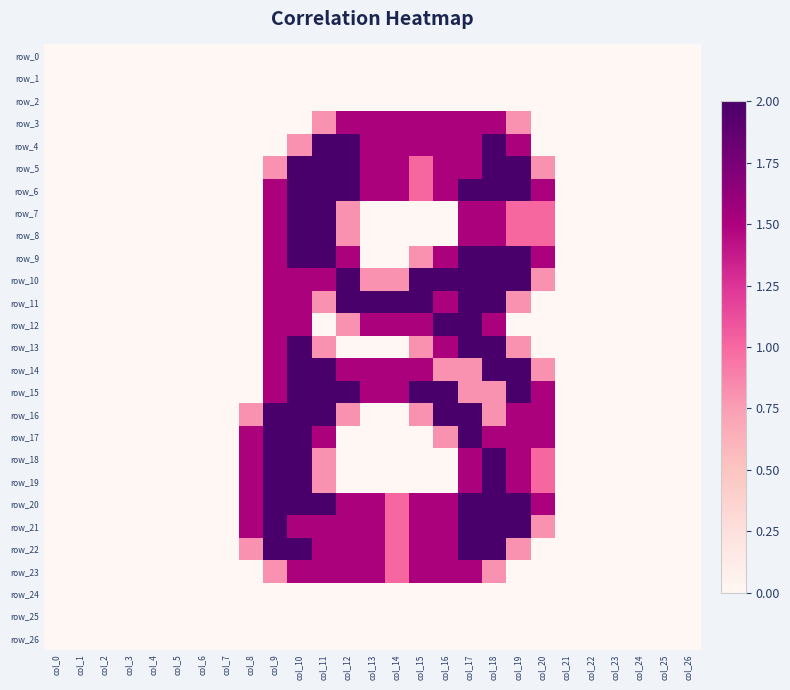

Reading right to left, transcribe all the data shown in this chart.

row_0: 0.0	0.0	0.0	0.0	0.0	0.0	0.0	0.0	0.0	0.0	0.0	0.0	0.0	0.0	0.0	0.0	0.0	0.0	0.0	0.0	0.0	0.0	0.0	0.0	0.0	0.0	0.0
row_1: 0.0	0.0	0.0	0.0	0.0	0.0	0.0	0.0	0.0	0.0	0.0	0.0	0.0	0.0	0.0	0.0	0.0	0.0	0.0	0.0	0.0	0.0	0.0	0.0	0.0	0.0	0.0
row_2: 0.0	0.0	0.0	0.0	0.0	0.0	0.0	0.0	0.0	0.0	0.0	0.0	0.0	0.0	0.0	0.0	0.0	0.0	0.0	0.0	0.0	0.0	0.0	0.0	0.0	0.0	0.0
row_3: 0.0	0.0	0.0	0.0	0.0	0.0	0.0	0.8	1.5	1.5	1.5	1.5	1.5	1.5	1.5	0.8	0.0	0.0	0.0	0.0	0.0	0.0	0.0	0.0	0.0	0.0	0.0
row_4: 0.0	0.0	0.0	0.0	0.0	0.0	0.0	1.5	2.0	1.5	1.5	1.5	1.5	1.5	2.0	2.0	0.8	0.0	0.0	0.0	0.0	0.0	0.0	0.0	0.0	0.0	0.0
row_5: 0.0	0.0	0.0	0.0	0.0	0.0	0.8	2.0	2.0	1.5	1.5	1.0	1.5	1.5	2.0	2.0	2.0	0.8	0.0	0.0	0.0	0.0	0.0	0.0	0.0	0.0	0.0
row_6: 0.0	0.0	0.0	0.0	0.0	0.0	1.5	2.0	2.0	2.0	1.5	1.0	1.5	1.5	2.0	2.0	2.0	1.5	0.0	0.0	0.0	0.0	0.0	0.0	0.0	0.0	0.0
row_7: 0.0	0.0	0.0	0.0	0.0	0.0	1.0	1.0	1.5	1.5	0.0	0.0	0.0	0.0	0.8	2.0	2.0	1.5	0.0	0.0	0.0	0.0	0.0	0.0	0.0	0.0	0.0
row_8: 0.0	0.0	0.0	0.0	0.0	0.0	1.0	1.0	1.5	1.5	0.0	0.0	0.0	0.0	0.8	2.0	2.0	1.5	0.0	0.0	0.0	0.0	0.0	0.0	0.0	0.0	0.0
row_9: 0.0	0.0	0.0	0.0	0.0	0.0	1.5	2.0	2.0	2.0	1.5	0.8	0.0	0.0	1.5	2.0	2.0	1.5	0.0	0.0	0.0	0.0	0.0	0.0	0.0	0.0	0.0
row_10: 0.0	0.0	0.0	0.0	0.0	0.0	0.8	2.0	2.0	2.0	2.0	2.0	0.8	0.8	2.0	1.5	1.5	1.5	0.0	0.0	0.0	0.0	0.0	0.0	0.0	0.0	0.0
row_11: 0.0	0.0	0.0	0.0	0.0	0.0	0.0	0.8	2.0	2.0	1.5	2.0	2.0	2.0	2.0	0.8	1.5	1.5	0.0	0.0	0.0	0.0	0.0	0.0	0.0	0.0	0.0
row_12: 0.0	0.0	0.0	0.0	0.0	0.0	0.0	0.0	1.5	2.0	2.0	1.5	1.5	1.5	0.8	0.0	1.5	1.5	0.0	0.0	0.0	0.0	0.0	0.0	0.0	0.0	0.0
row_13: 0.0	0.0	0.0	0.0	0.0	0.0	0.0	0.8	2.0	2.0	1.5	0.8	0.0	0.0	0.0	0.8	2.0	1.5	0.0	0.0	0.0	0.0	0.0	0.0	0.0	0.0	0.0
row_14: 0.0	0.0	0.0	0.0	0.0	0.0	0.8	2.0	2.0	0.8	0.8	1.5	1.5	1.5	1.5	2.0	2.0	1.5	0.0	0.0	0.0	0.0	0.0	0.0	0.0	0.0	0.0
row_15: 0.0	0.0	0.0	0.0	0.0	0.0	1.5	2.0	0.8	0.8	2.0	2.0	1.5	1.5	2.0	2.0	2.0	1.5	0.0	0.0	0.0	0.0	0.0	0.0	0.0	0.0	0.0
row_16: 0.0	0.0	0.0	0.0	0.0	0.0	1.5	1.5	0.8	2.0	2.0	0.8	0.0	0.0	0.8	2.0	2.0	2.0	0.8	0.0	0.0	0.0	0.0	0.0	0.0	0.0	0.0
row_17: 0.0	0.0	0.0	0.0	0.0	0.0	1.5	1.5	1.5	2.0	0.8	0.0	0.0	0.0	0.0	1.5	2.0	2.0	1.5	0.0	0.0	0.0	0.0	0.0	0.0	0.0	0.0
row_18: 0.0	0.0	0.0	0.0	0.0	0.0	1.0	1.5	2.0	1.5	0.0	0.0	0.0	0.0	0.0	0.8	2.0	2.0	1.5	0.0	0.0	0.0	0.0	0.0	0.0	0.0	0.0
row_19: 0.0	0.0	0.0	0.0	0.0	0.0	1.0	1.5	2.0	1.5	0.0	0.0	0.0	0.0	0.0	0.8	2.0	2.0	1.5	0.0	0.0	0.0	0.0	0.0	0.0	0.0	0.0
row_20: 0.0	0.0	0.0	0.0	0.0	0.0	1.5	2.0	2.0	2.0	1.5	1.5	1.0	1.5	1.5	2.0	2.0	2.0	1.5	0.0	0.0	0.0	0.0	0.0	0.0	0.0	0.0
row_21: 0.0	0.0	0.0	0.0	0.0	0.0	0.8	2.0	2.0	2.0	1.5	1.5	1.0	1.5	1.5	1.5	1.5	2.0	1.5	0.0	0.0	0.0	0.0	0.0	0.0	0.0	0.0
row_22: 0.0	0.0	0.0	0.0	0.0	0.0	0.0	0.8	2.0	2.0	1.5	1.5	1.0	1.5	1.5	1.5	2.0	2.0	0.8	0.0	0.0	0.0	0.0	0.0	0.0	0.0	0.0
row_23: 0.0	0.0	0.0	0.0	0.0	0.0	0.0	0.0	0.8	1.5	1.5	1.5	1.0	1.5	1.5	1.5	1.5	0.8	0.0	0.0	0.0	0.0	0.0	0.0	0.0	0.0	0.0
row_24: 0.0	0.0	0.0	0.0	0.0	0.0	0.0	0.0	0.0	0.0	0.0	0.0	0.0	0.0	0.0	0.0	0.0	0.0	0.0	0.0	0.0	0.0	0.0	0.0	0.0	0.0	0.0
row_25: 0.0	0.0	0.0	0.0	0.0	0.0	0.0	0.0	0.0	0.0	0.0	0.0	0.0	0.0	0.0	0.0	0.0	0.0	0.0	0.0	0.0	0.0	0.0	0.0	0.0	0.0	0.0
row_26: 0.0	0.0	0.0	0.0	0.0	0.0	0.0	0.0	0.0	0.0	0.0	0.0	0.0	0.0	0.0	0.0	0.0	0.0	0.0	0.0	0.0	0.0	0.0	0.0	0.0	0.0	0.0